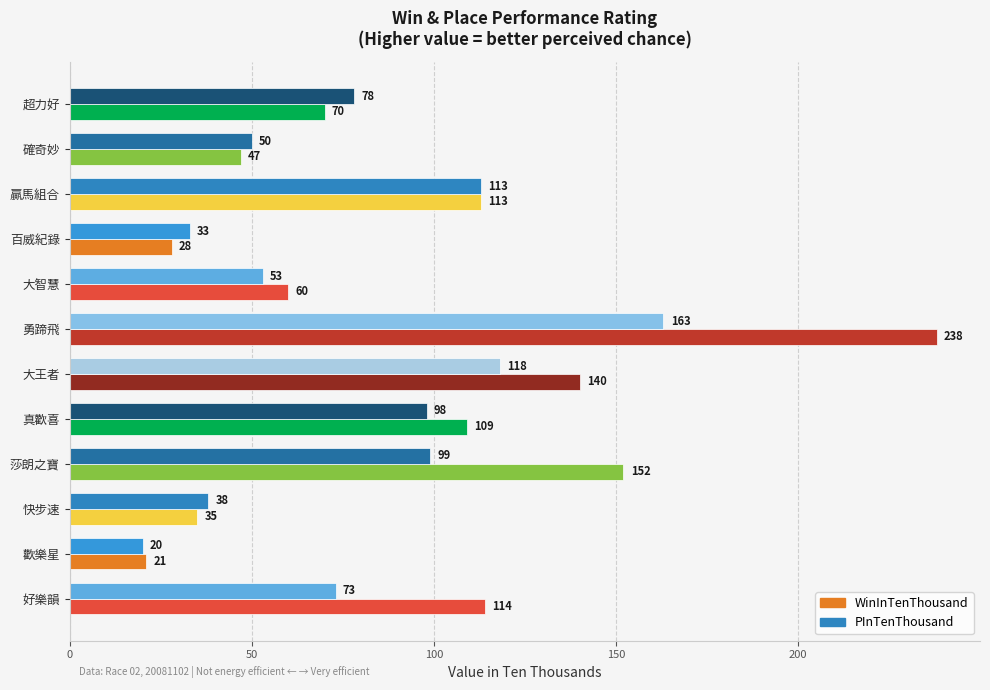

Is it true that PInTenThousand equals 99 at 莎朗之寶?

True